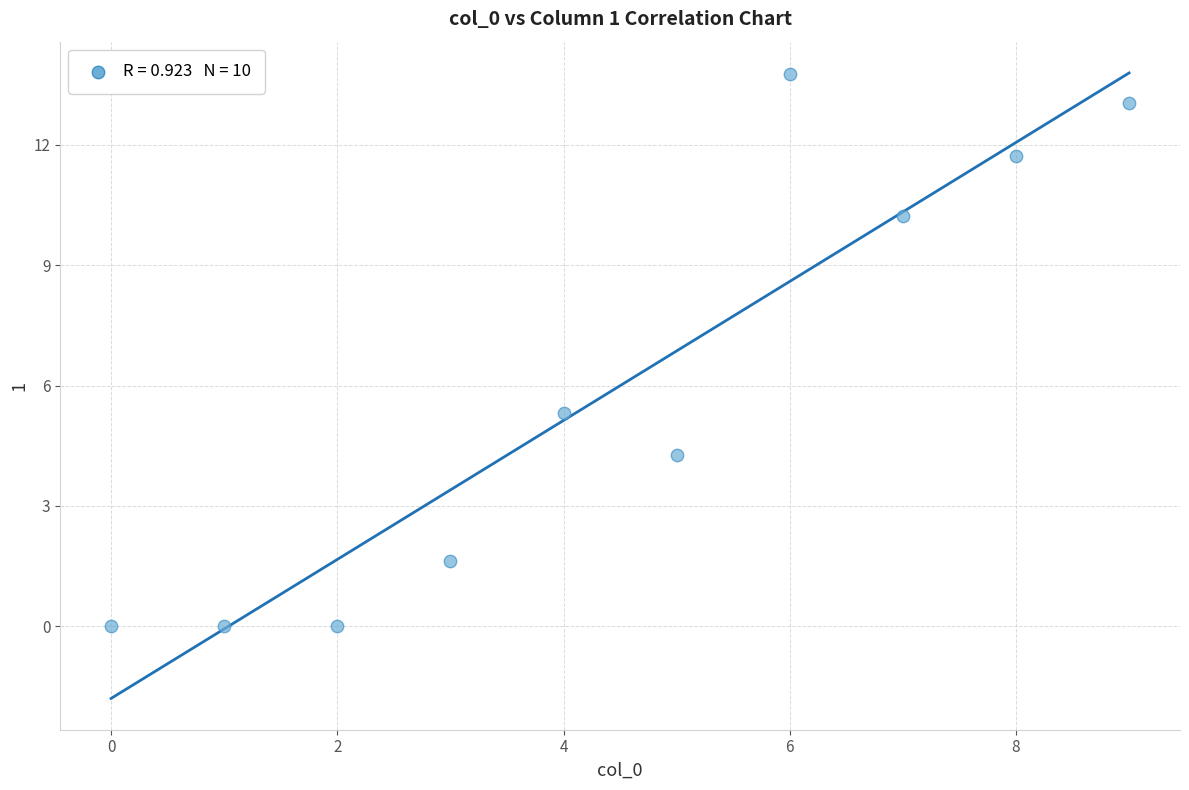

What Y value in the scatter plot is closest to 6?

5.3